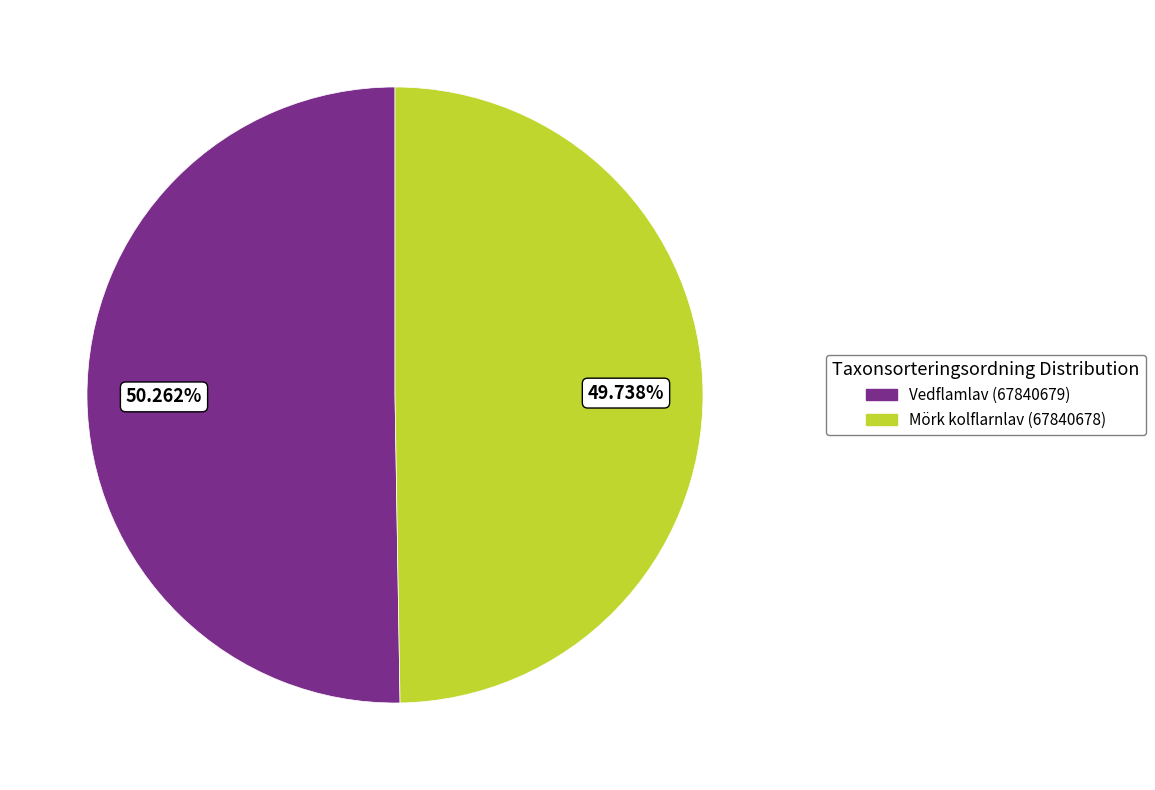

The Mörk kolflarnlav (67840678) slice represents 50% of the pie. True or false?

True